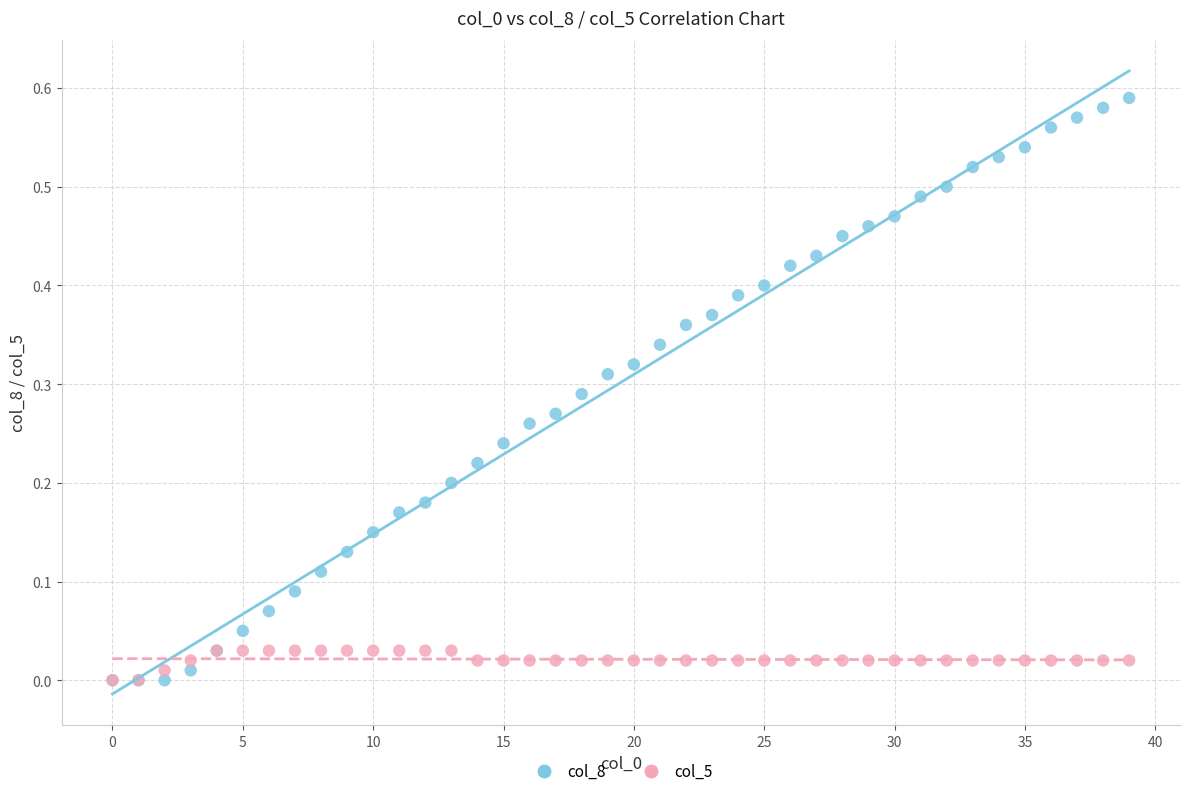

Which series reaches the maximum Y coordinate?

col_8